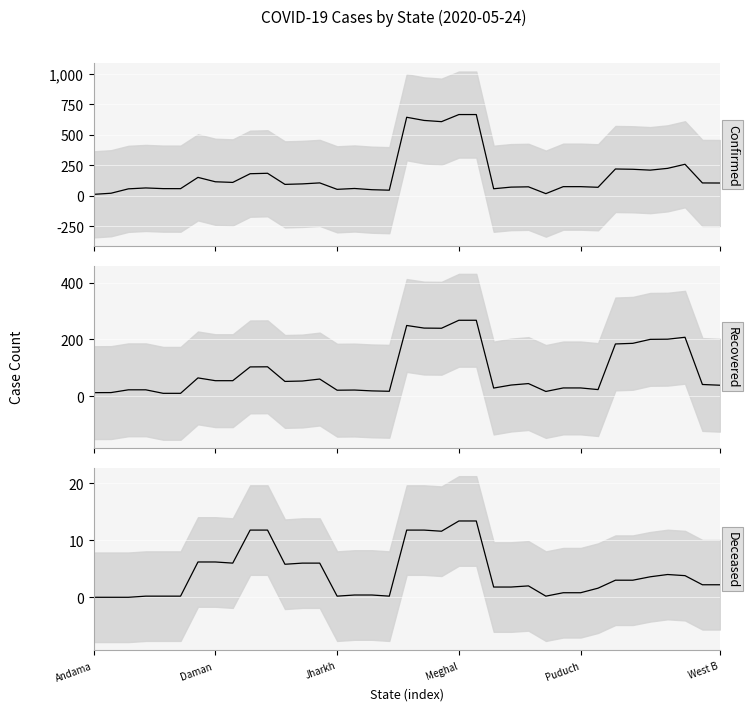

What is the maximum value shown in the chart?

667.6